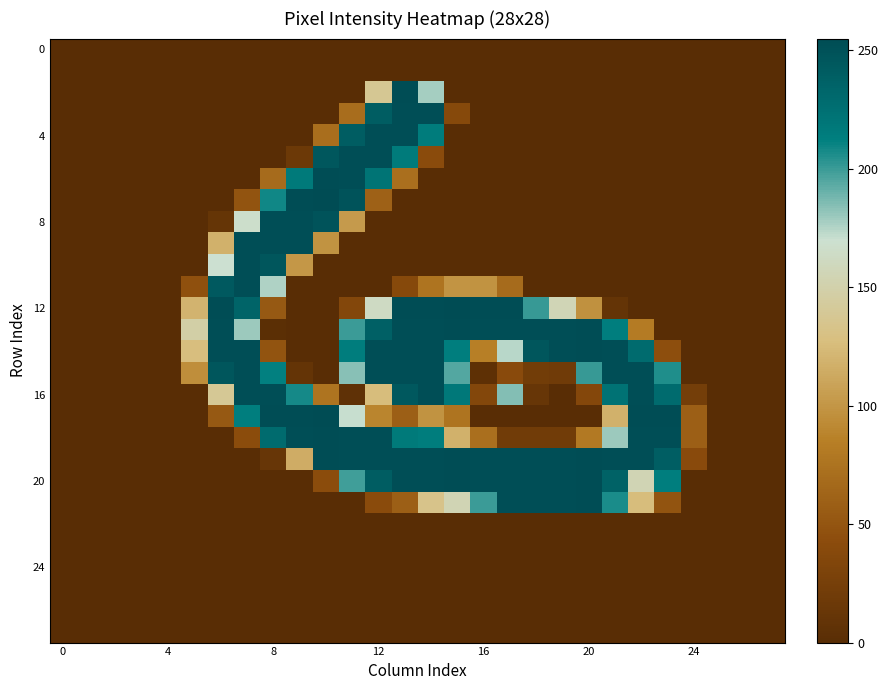

How many categories are shown in the chart?

28